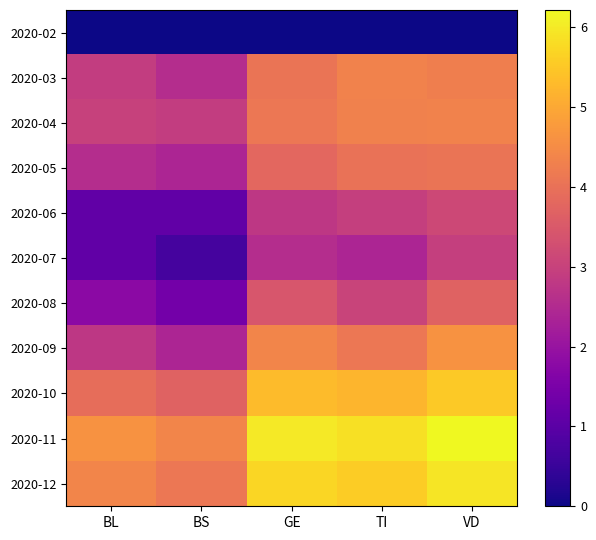

Which series has the largest range (max minus min)?

2020-08